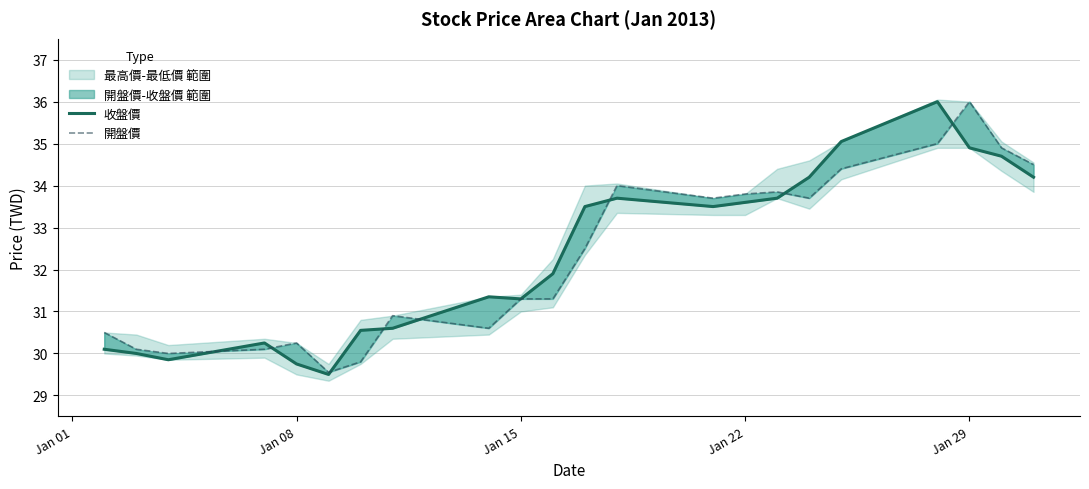

What is the minimum value shown in the chart?

29.5